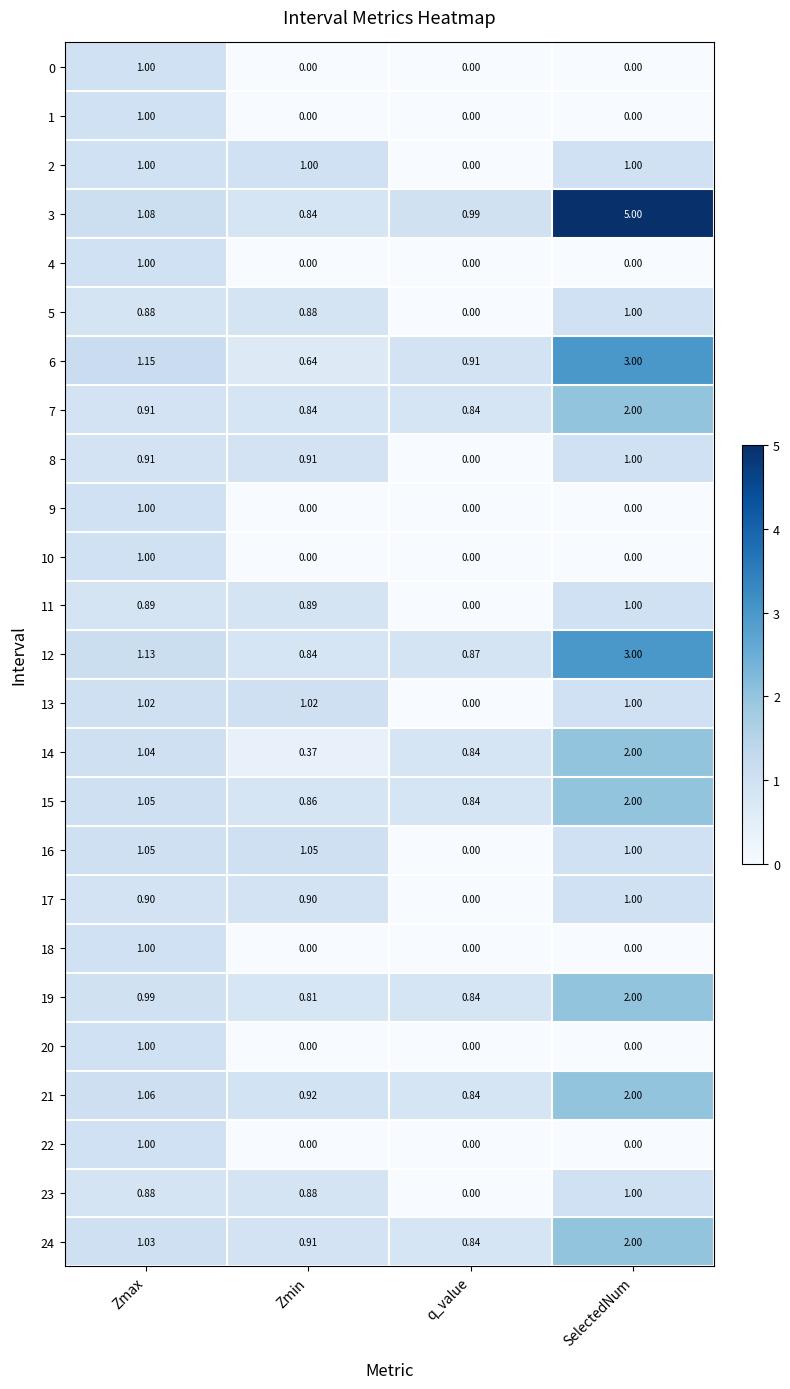

At which category is the sum across all series the highest?

SelectedNum